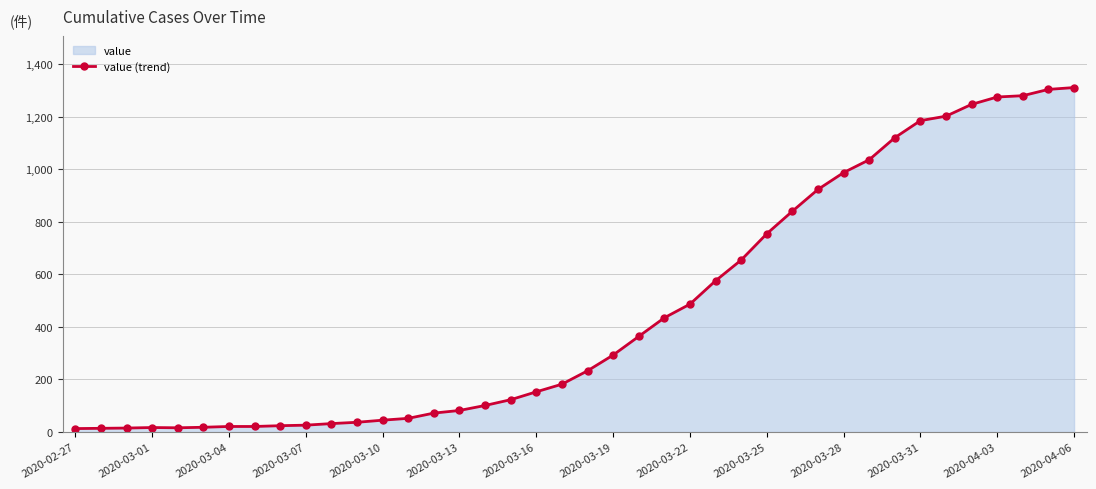

What is the change in value from 2020-03-25 to 2020-03-28?

+233